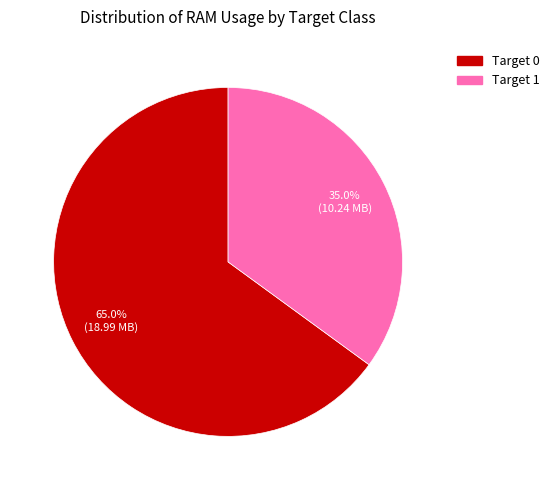

Is there a majority slice in this chart?

Yes